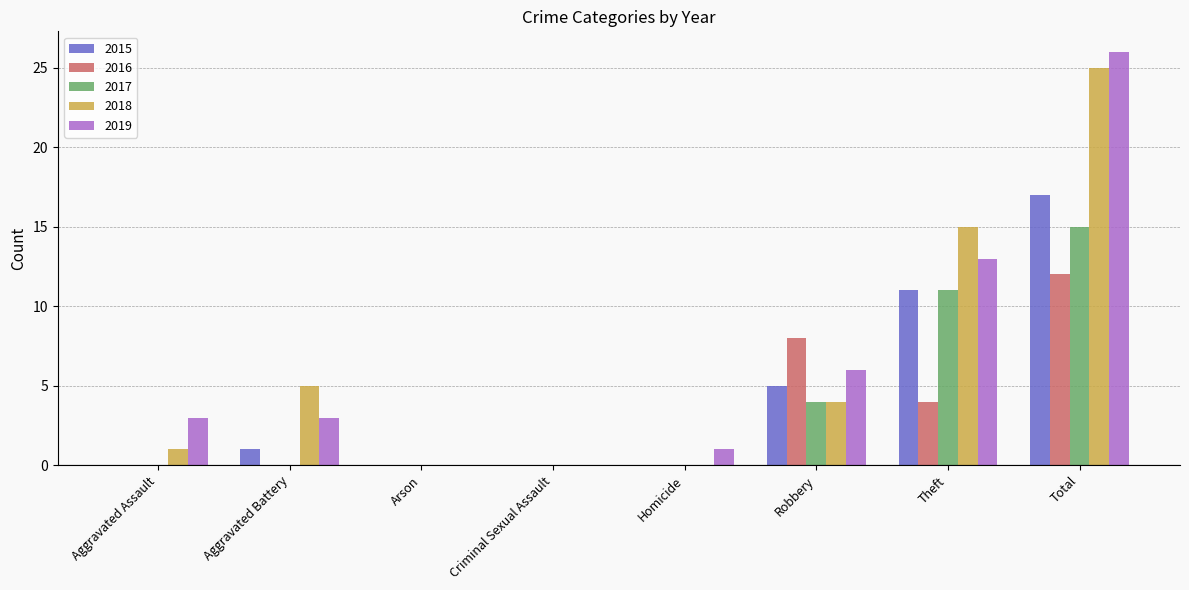

At which label is 2018 closest to 12?

Theft